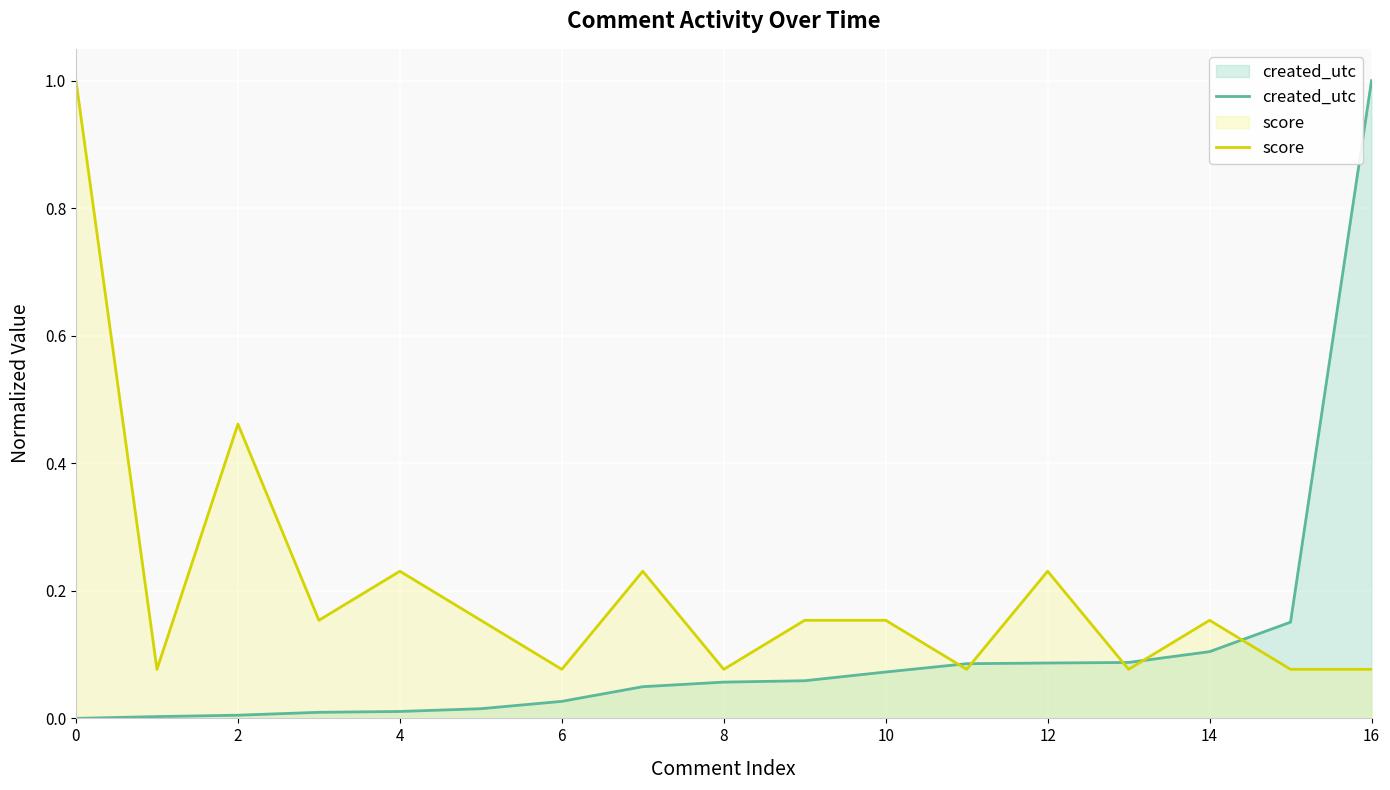

Reading left to right, extract all data points from this chart.

created_utc: 0.0	0.0	0.0	0.0	0.0	0.0	0.0	0.0	0.1	0.1	0.1	0.1	0.1	0.1	0.1	0.2	1.0
score: 1.0	0.1	0.5	0.2	0.2	0.2	0.1	0.2	0.1	0.2	0.2	0.1	0.2	0.1	0.2	0.1	0.1